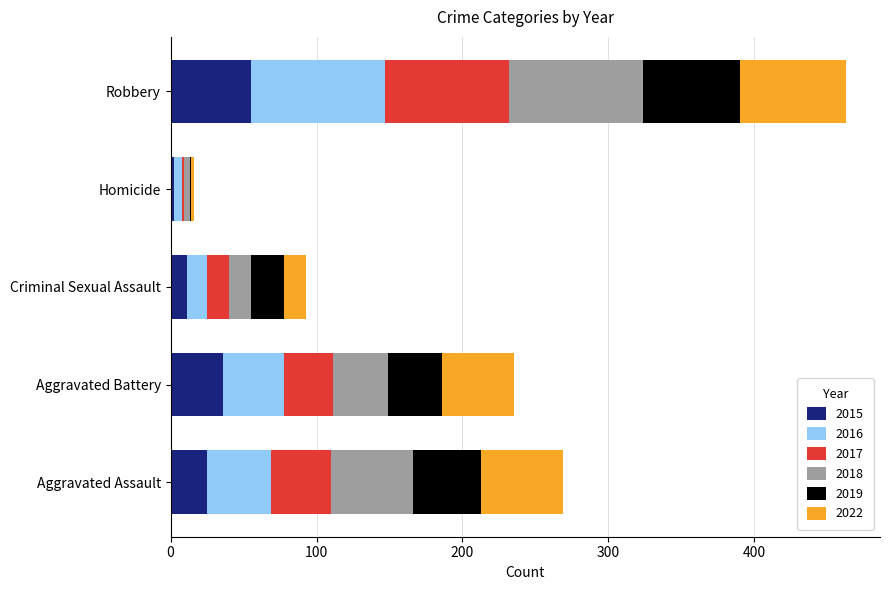

True or false: 2015 has a value of 14 at Robbery.

False